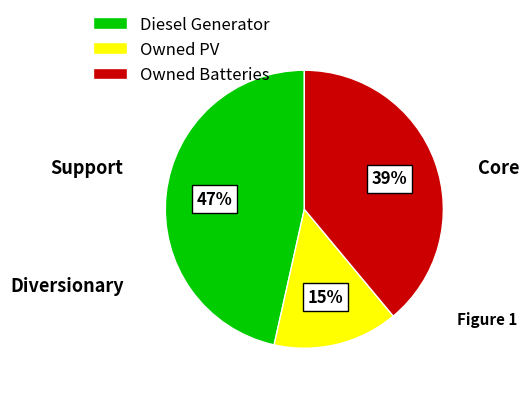

How many slices are in this pie chart?

3